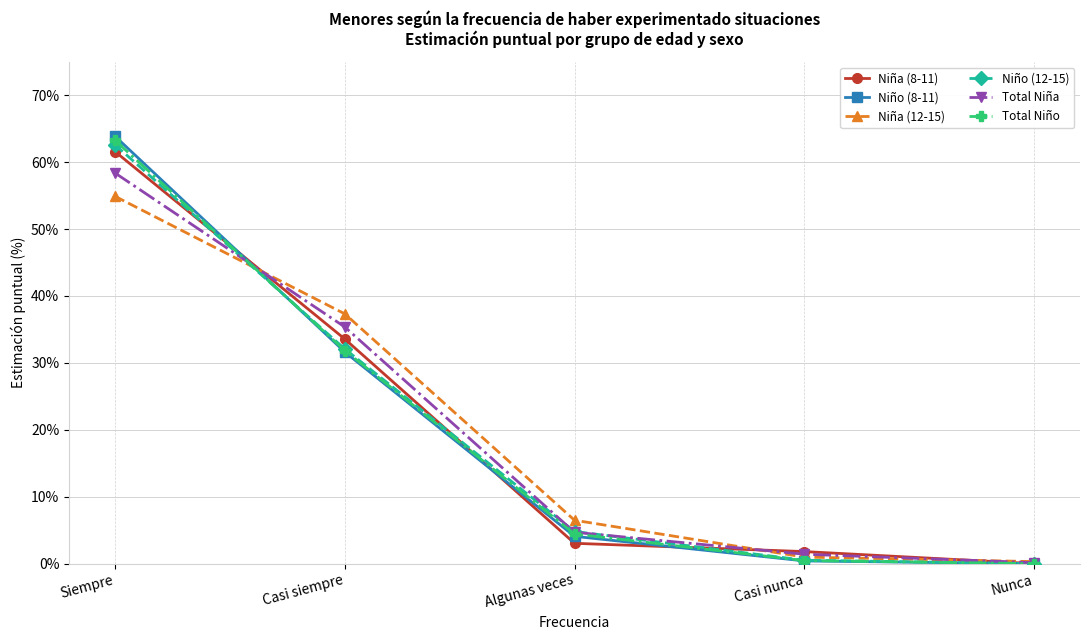

The value of Niña (12-15) at Nunca is 0.0. True or false?

False